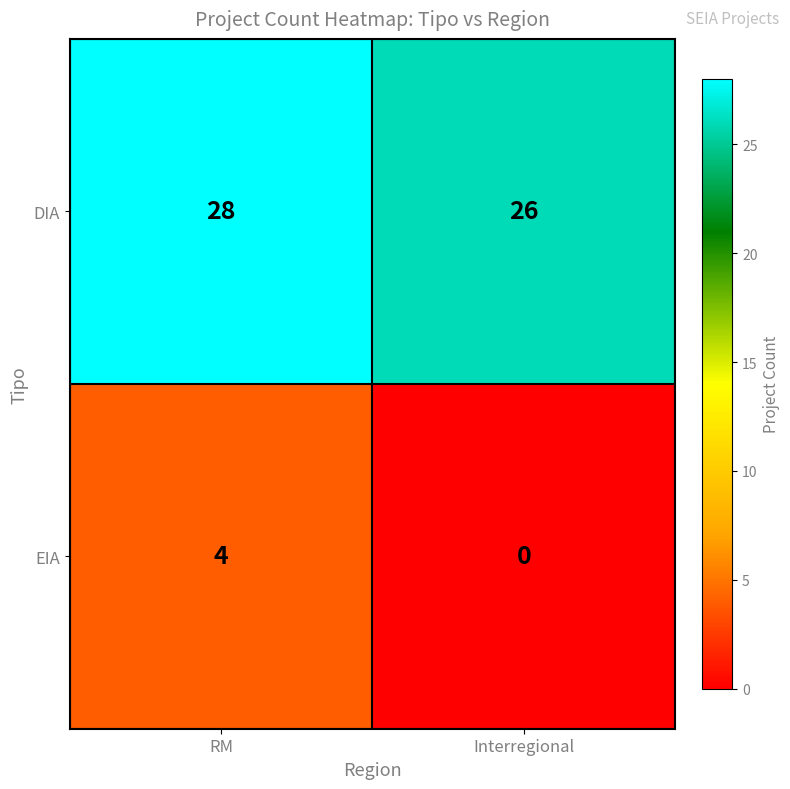

At Interregional, list the series in order from largest to smallest.

DIA, EIA